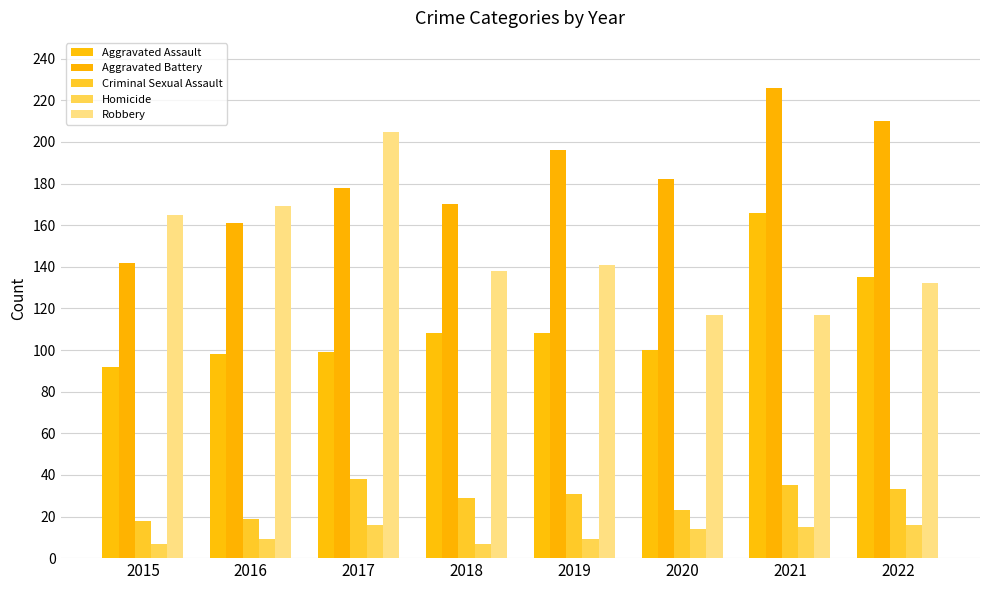

Where does the Robbery series first go above 141?

2015